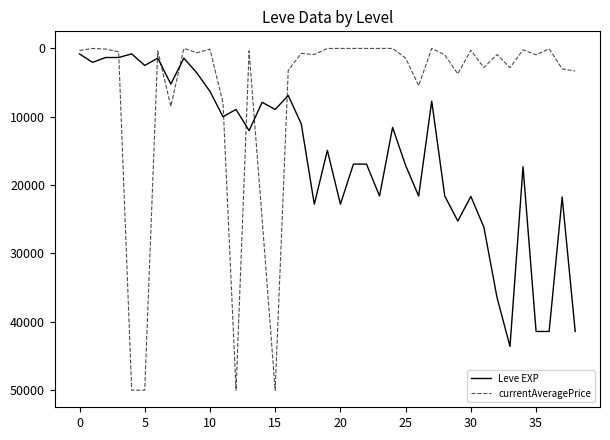

Which series has the largest total across all categories?

Leve EXP